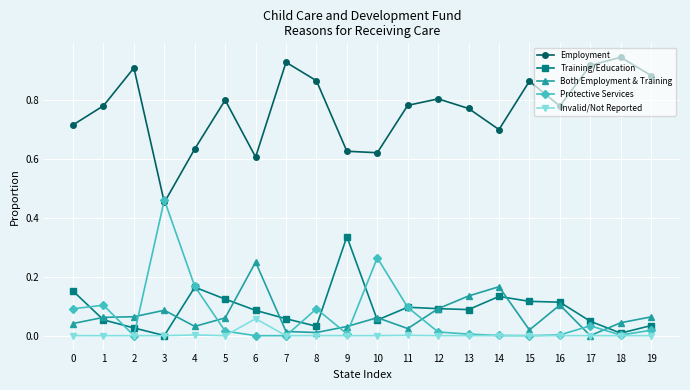

Is the value of Invalid/Not Reported at 16 greater than the value of Employment at 12?

No